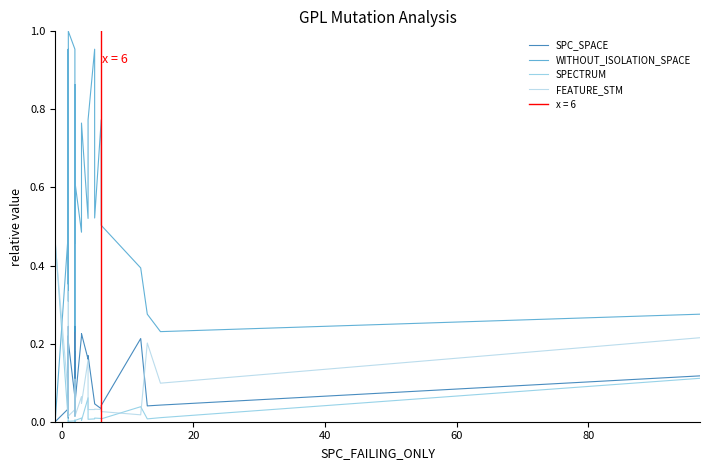

What are all the series names shown in the legend?

SPC_SPACE, WITHOUT_ISOLATION_SPACE, SPECTRUM, FEATURE_STM